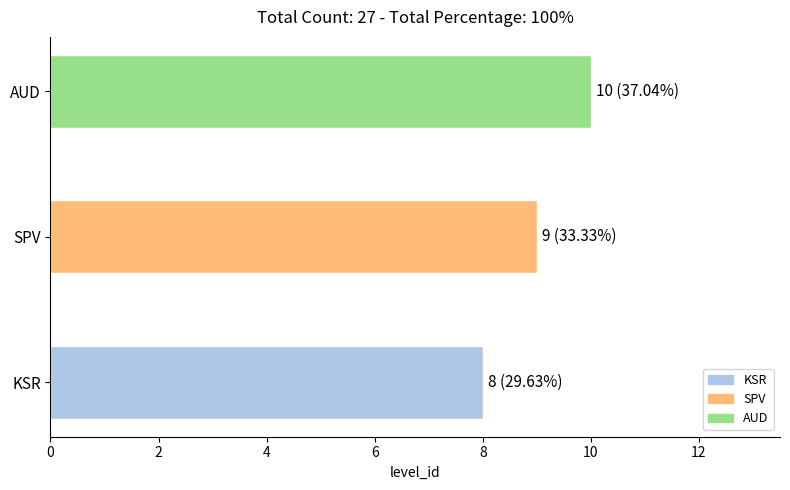

At which category does the chart reach its peak across all series?

AUD